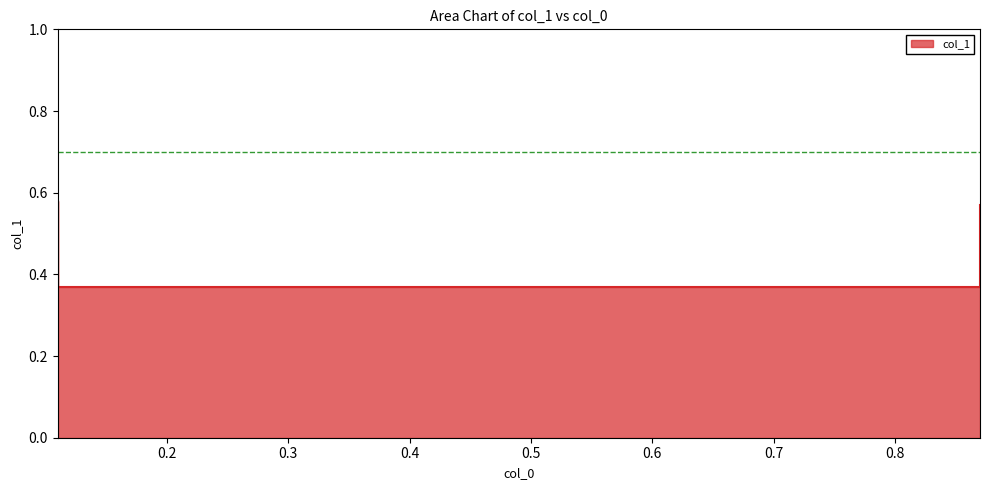

Reading right to left, list all the values displayed in this chart.

0.6	0.4	0.4	0.6